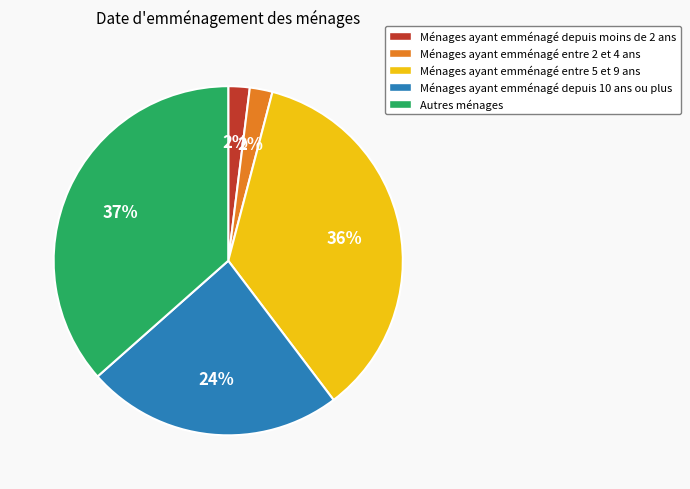

To the nearest percent, what is the average slice percentage?

20%